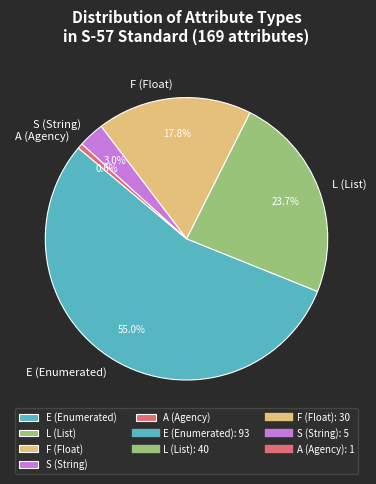

How much of the chart is everything except L (List)?

76.3%